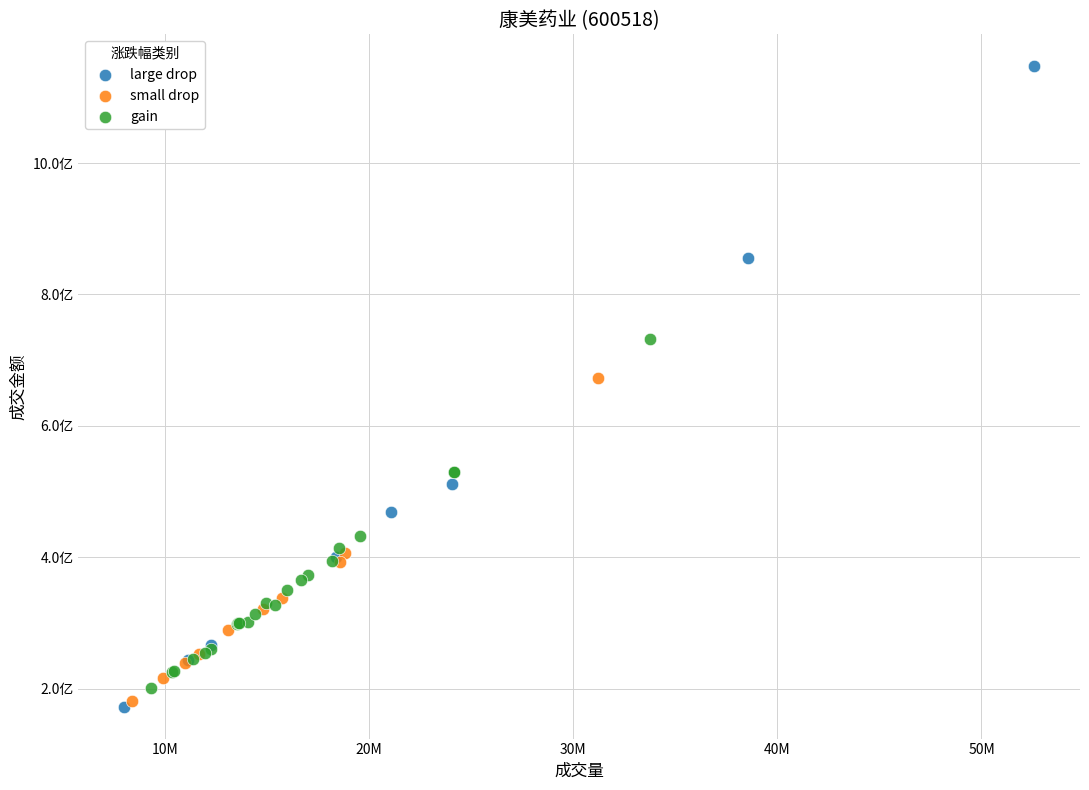

Which series reaches the minimum Y coordinate?

large drop